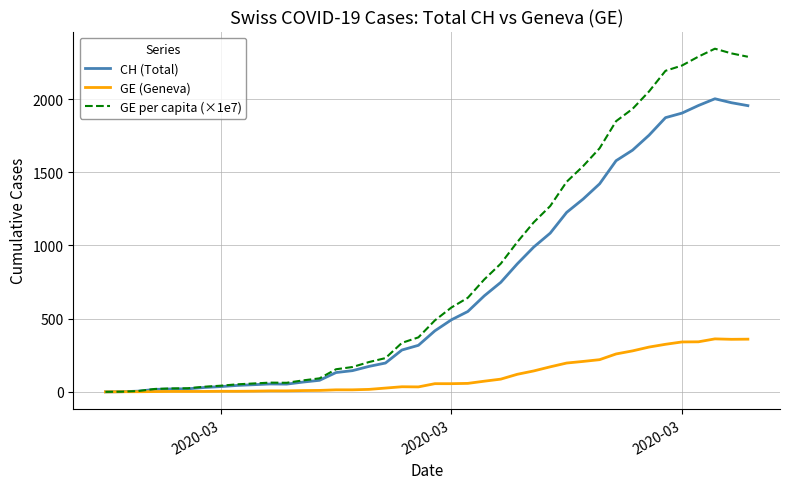

What is the greatest value displayed?

2344.0